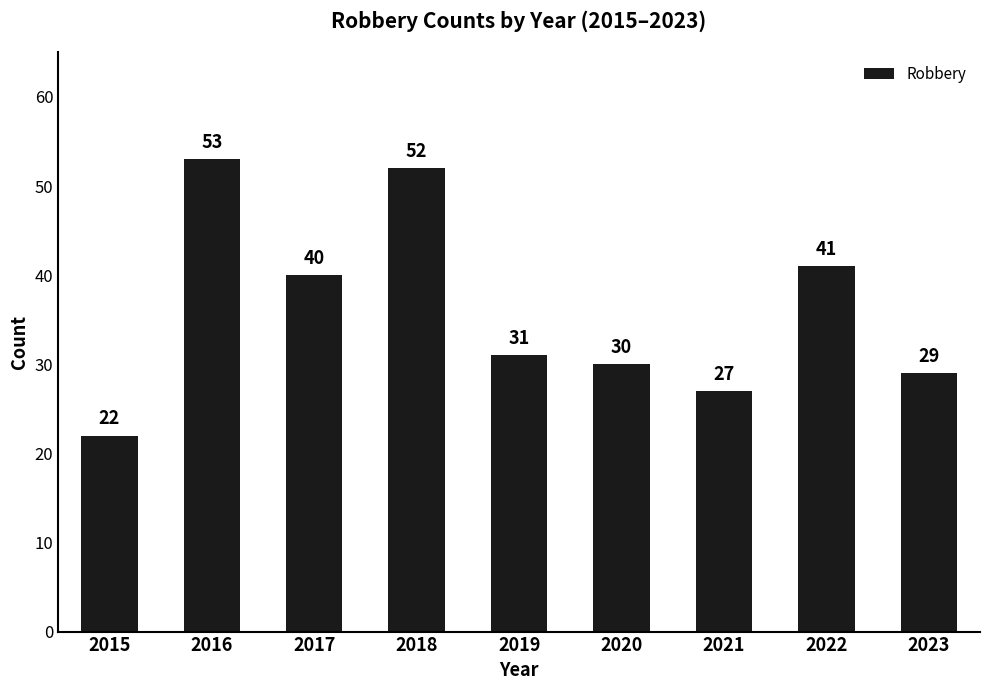

The chart shows a value of 10 at 2015. True or false?

False